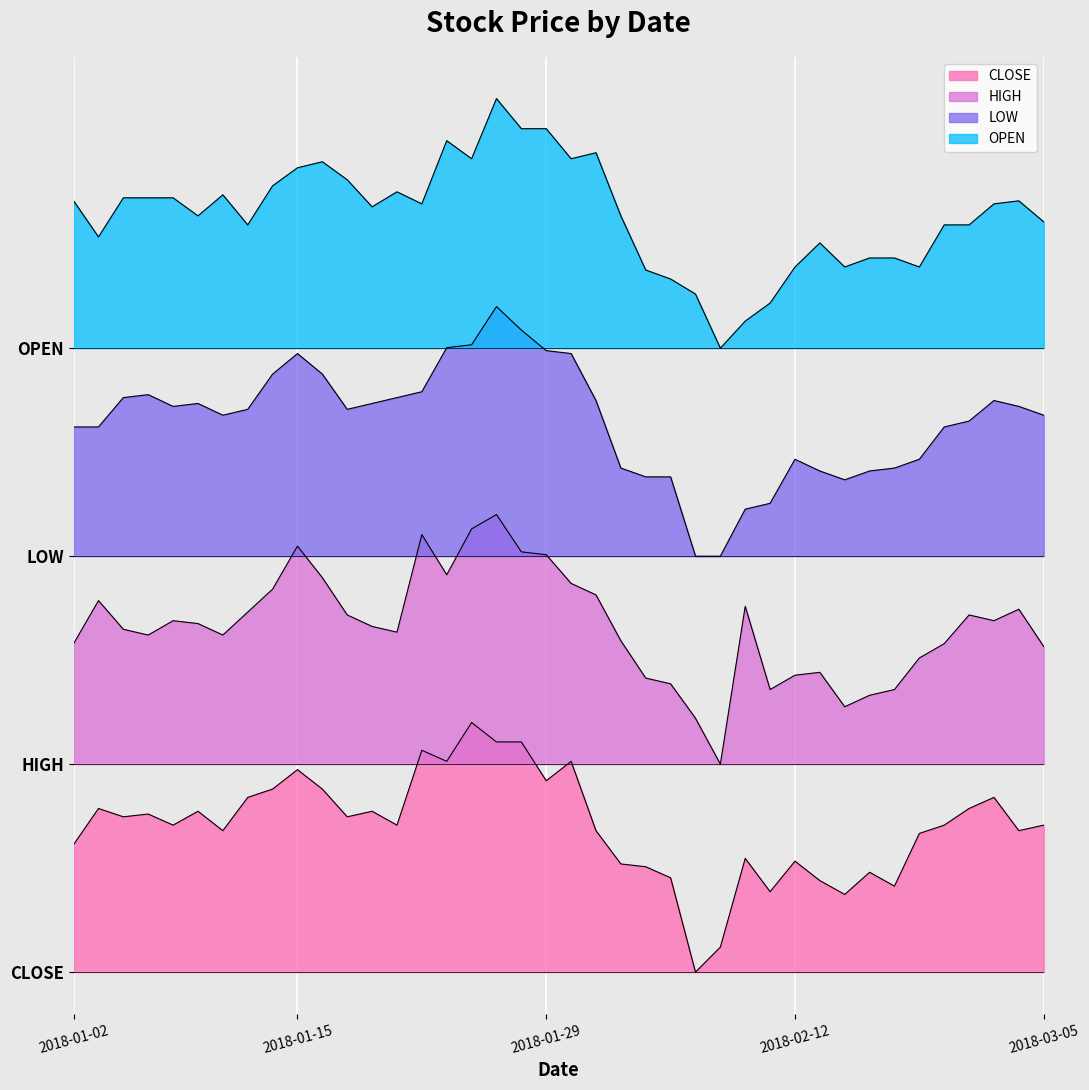

Which series has the widest spread of values?

HIGH